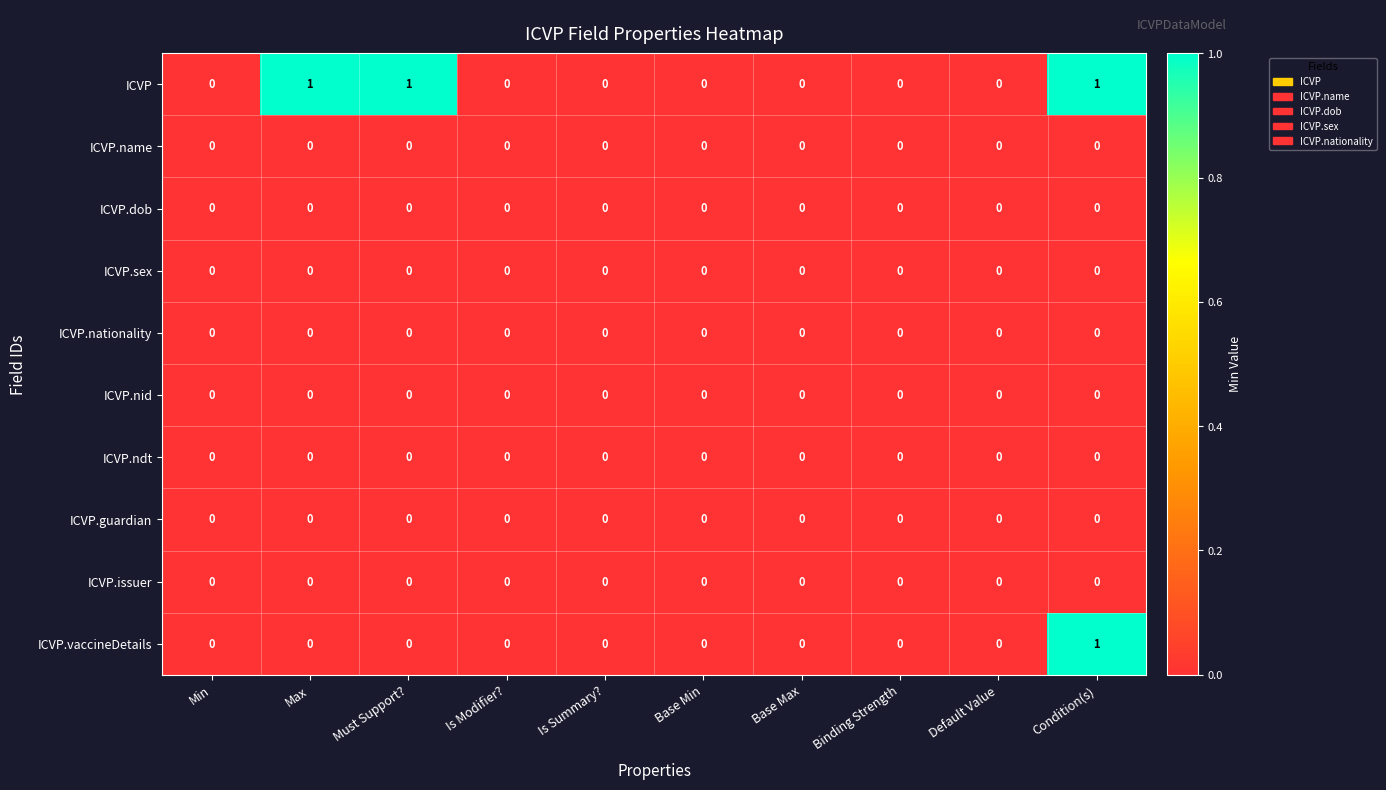

Between Must Support? and Binding Strength, which series saw the biggest shift?

ICVP